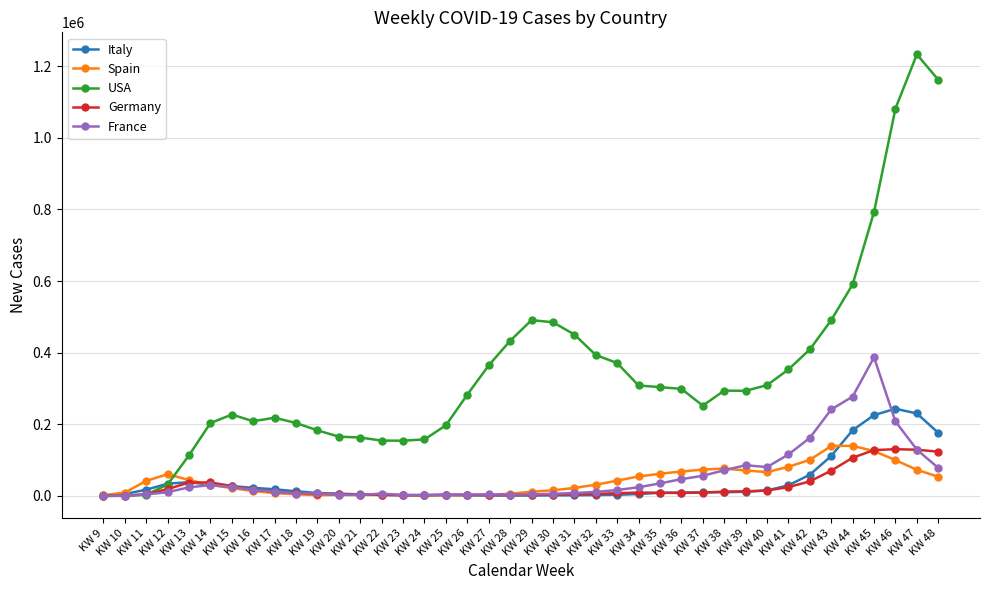

Which series has the largest total across all categories?

USA